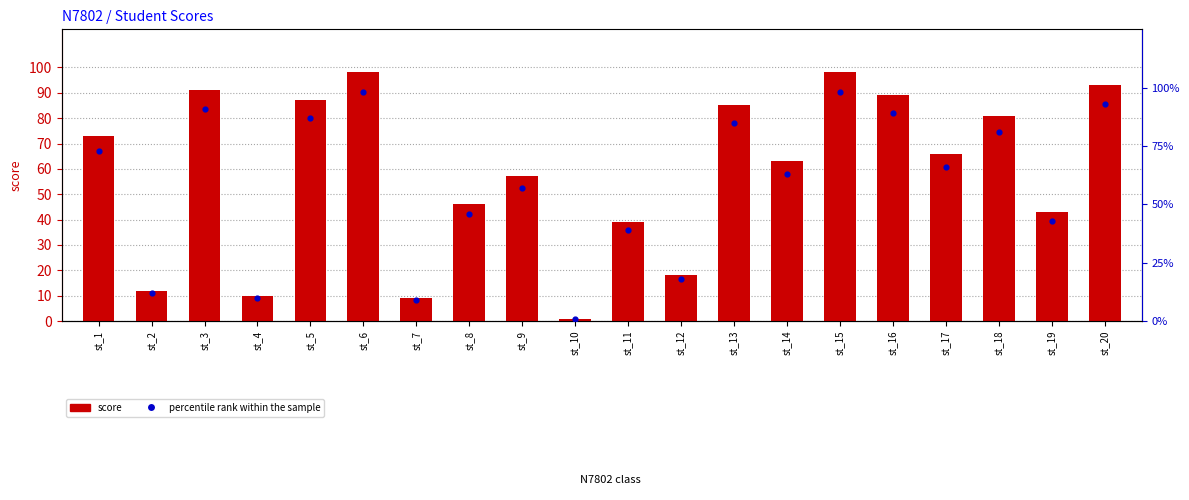

Which series contains the highest Y value?

score